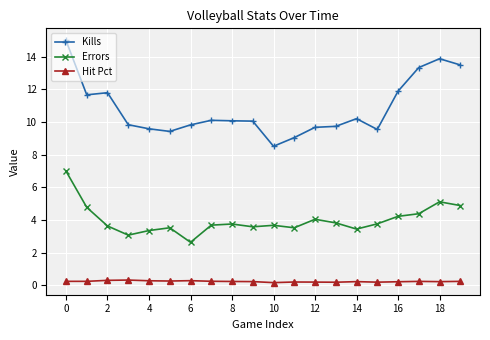

True or false: Errors has more than 2 interior local peaks.

True